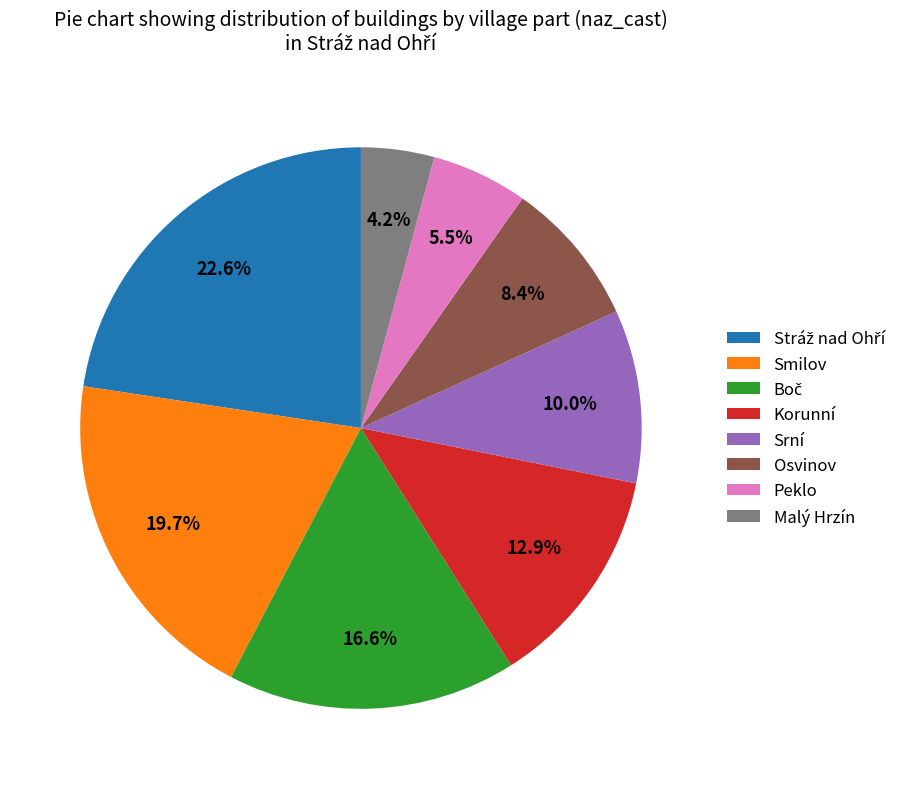

What portion of the pie excludes Malý Hrzín?

95.8%